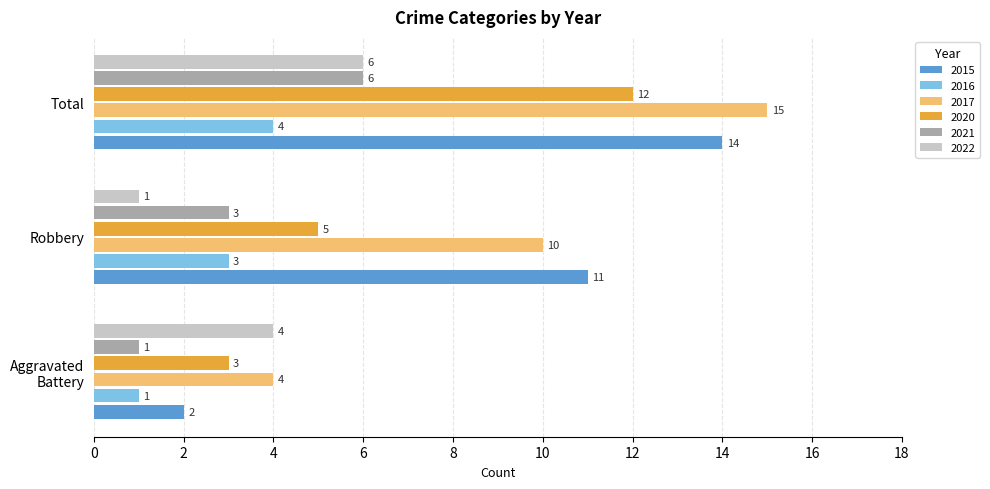

The 2015 series shows 2 at Aggravated Battery. True or false?

True